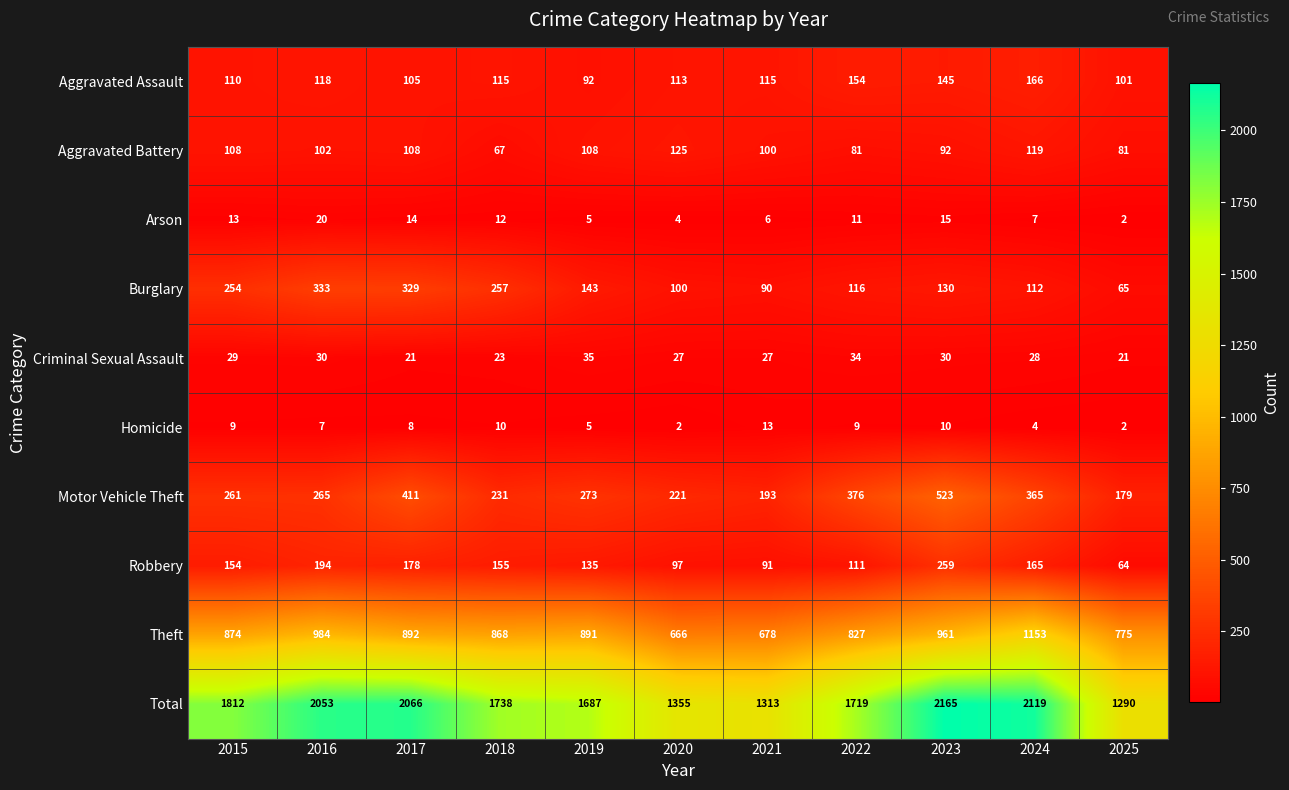

What is the difference between the highest and lowest values at 2017?

2058